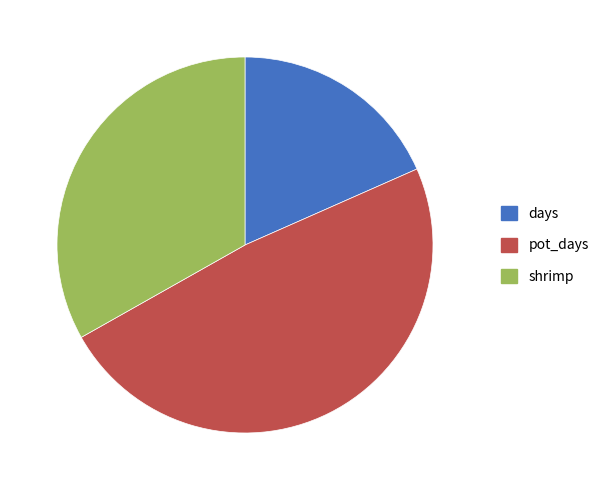

Count the number of slices in the pie.

3